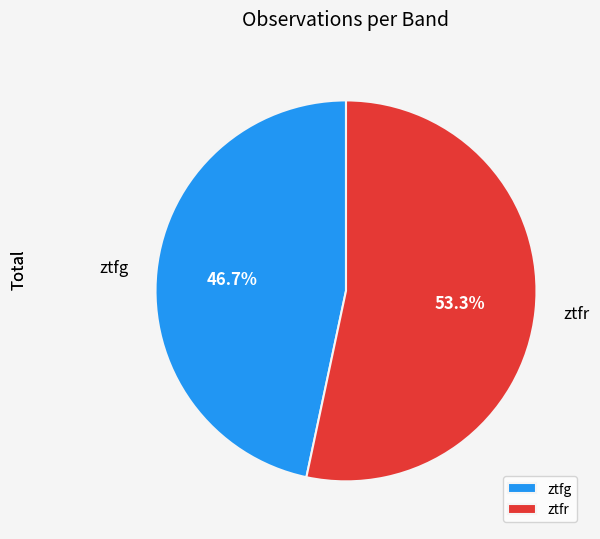

Combined, what portion of the pie is ztfg and ztfr?

100.0%